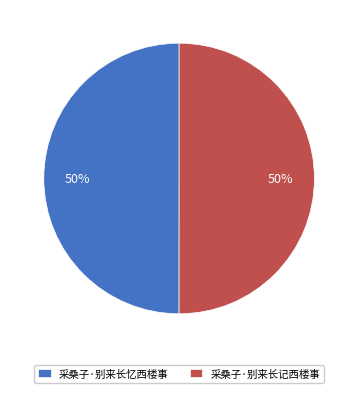

Is it true that 采桑子·别来长忆西楼事 is 58% of the pie?

False